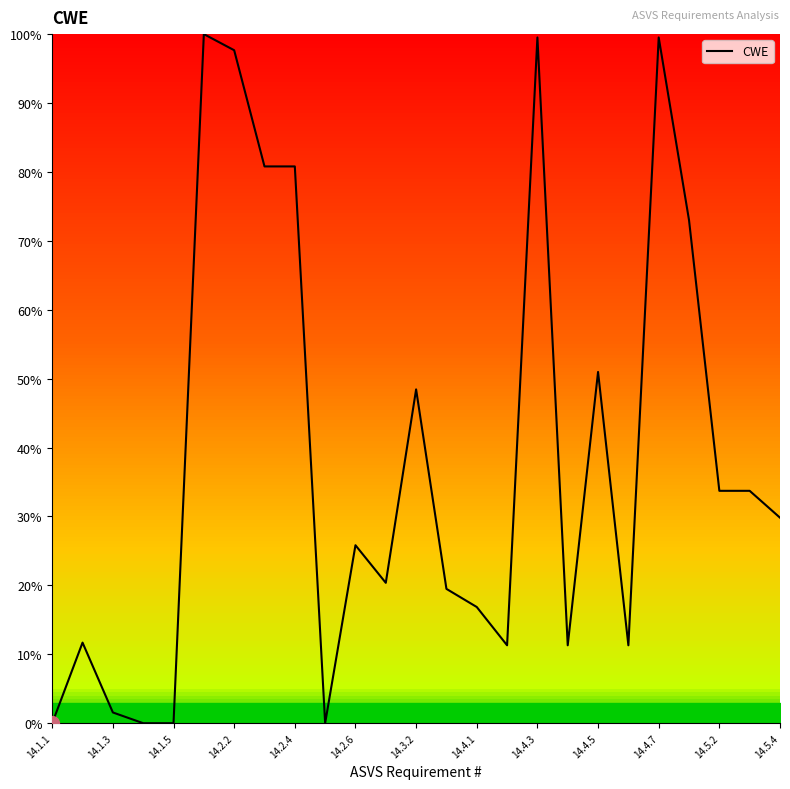

True or false: there are more than 1 points higher than both neighbors.

True